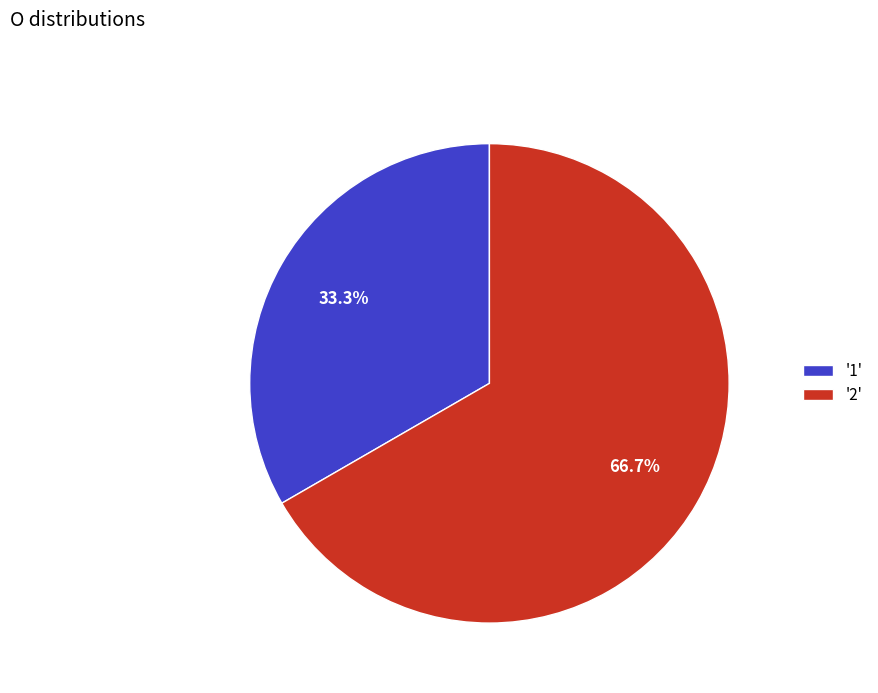

Between '2' and '1', which is larger?

'2'